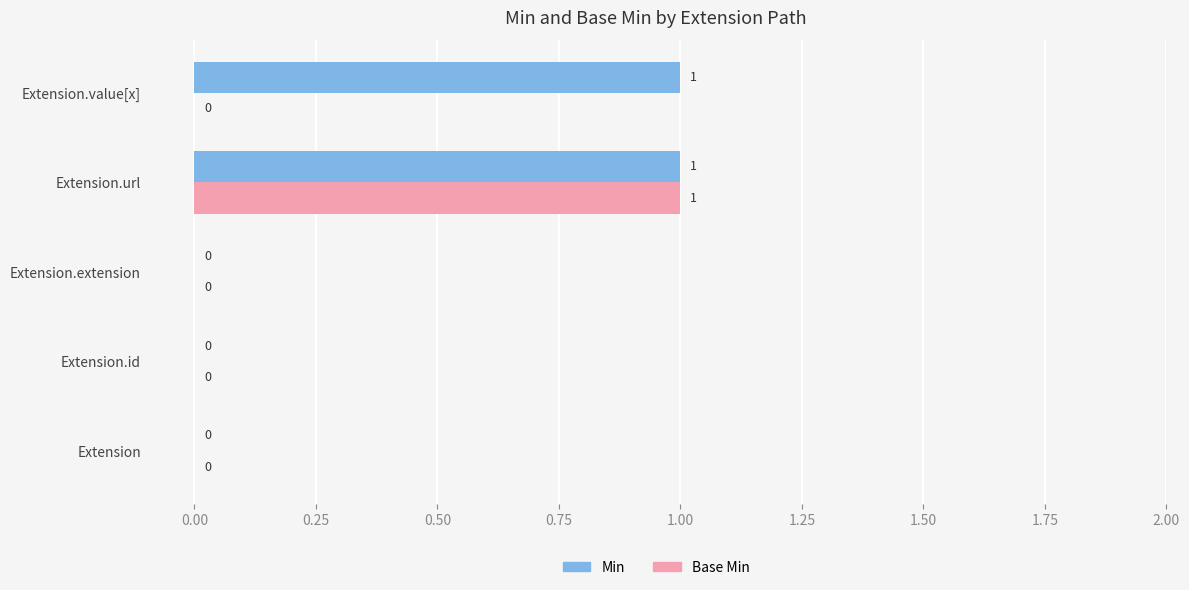

How many values in the Min series exceed 0?

2